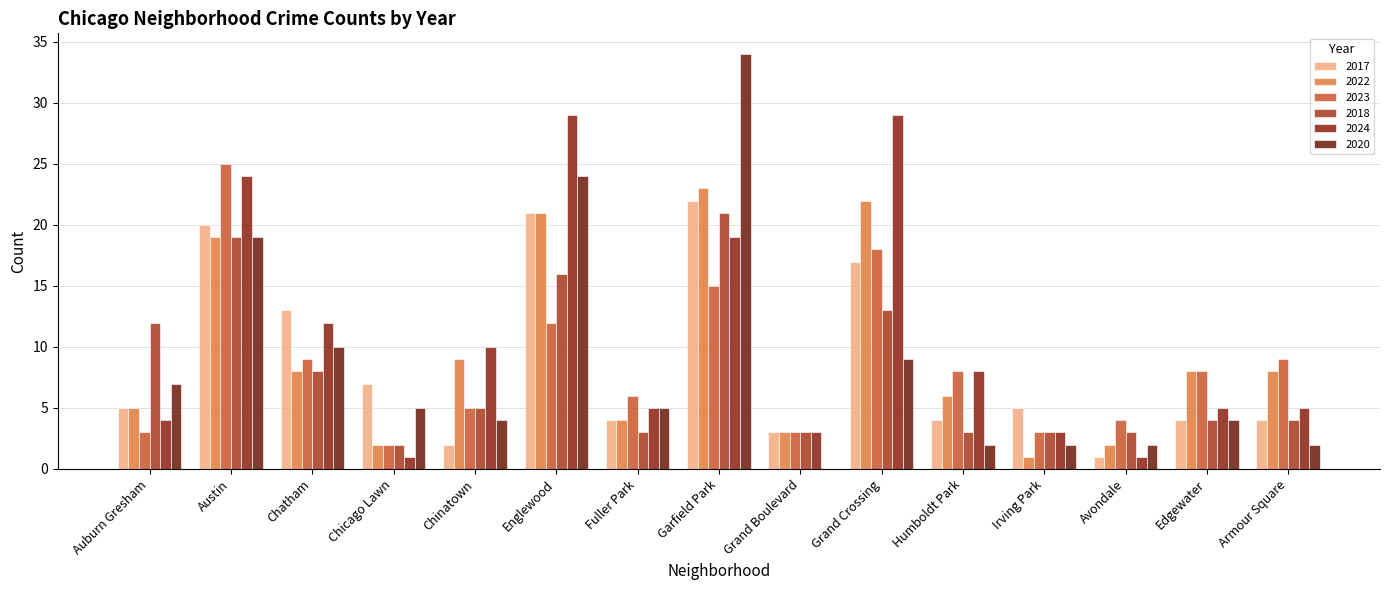

Are the bars grouped side by side (vs. stacked)?

Yes